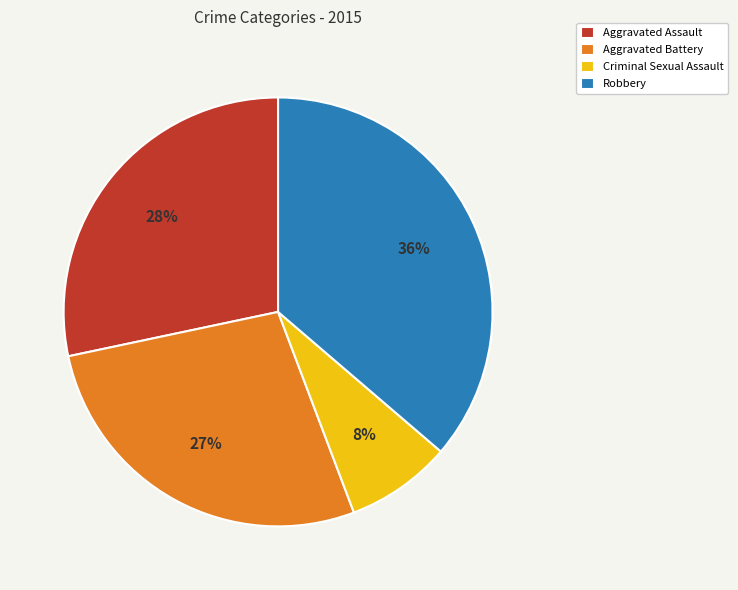

True or false: Aggravated Assault accounts for 28% of the total.

True